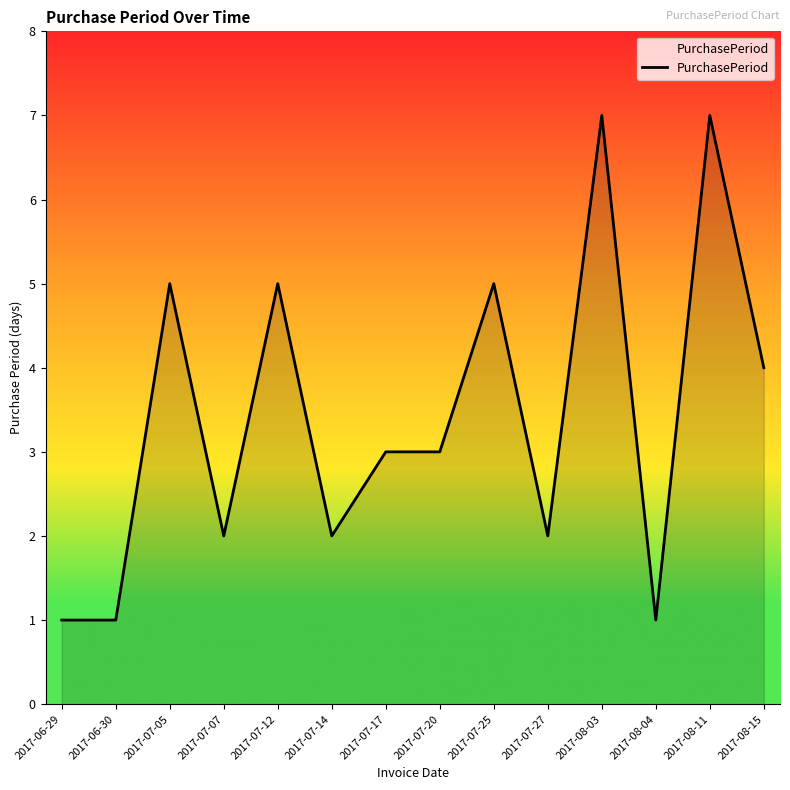

Where is the first local maximum?

2017-07-05